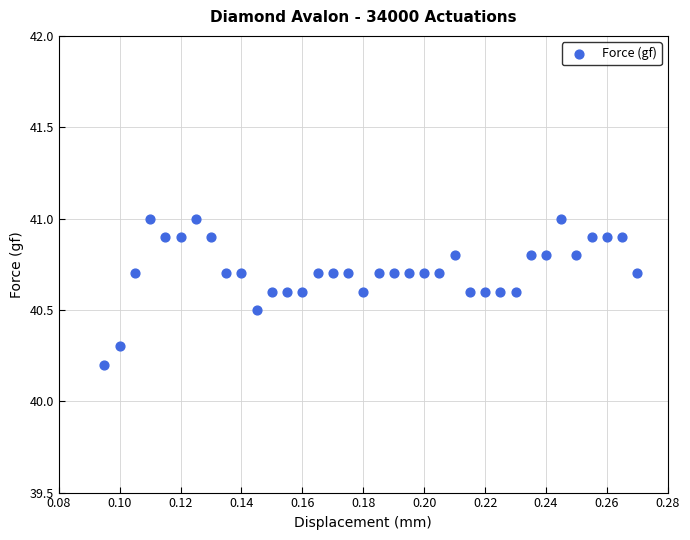

What Y value in the scatter plot is closest to 40?

40.2